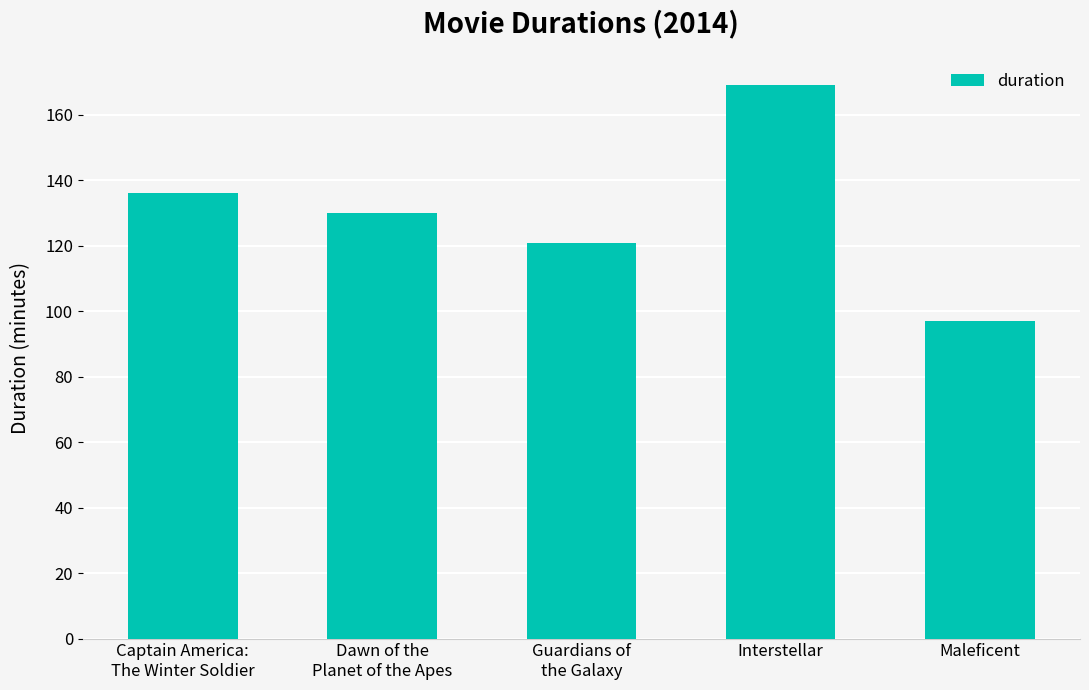

What is the label of the 2nd bar from the left?

Dawn of the
Planet of the Apes